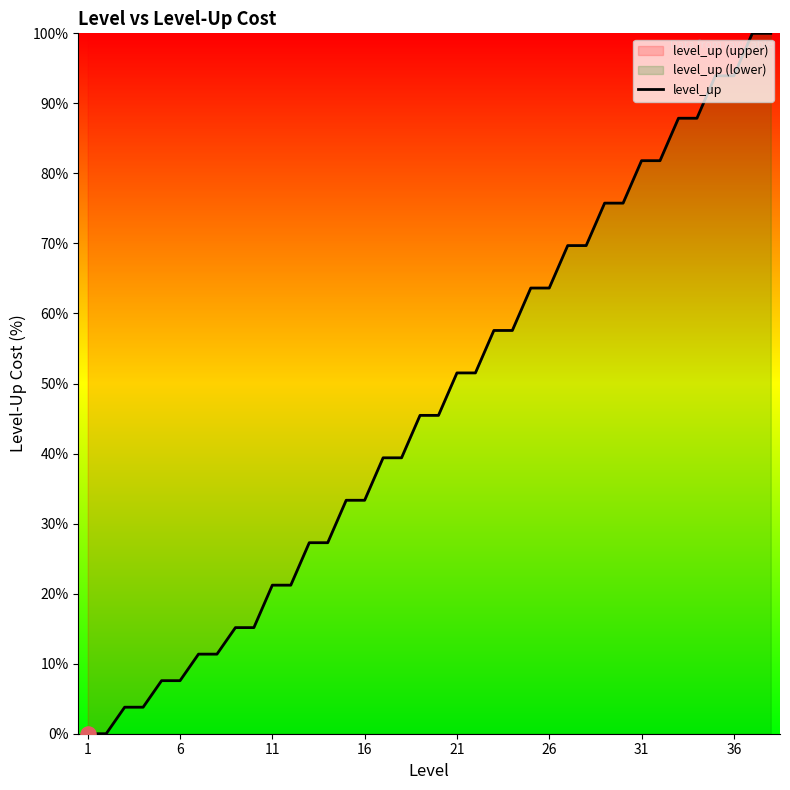

The value at 36 is 44.1. True or false?

False